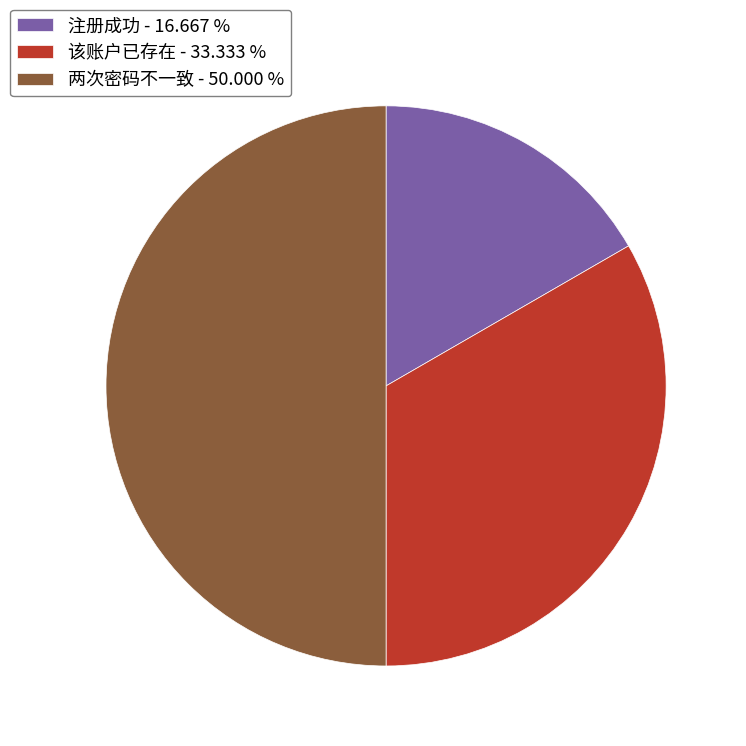

Count the number of slices in the pie.

3